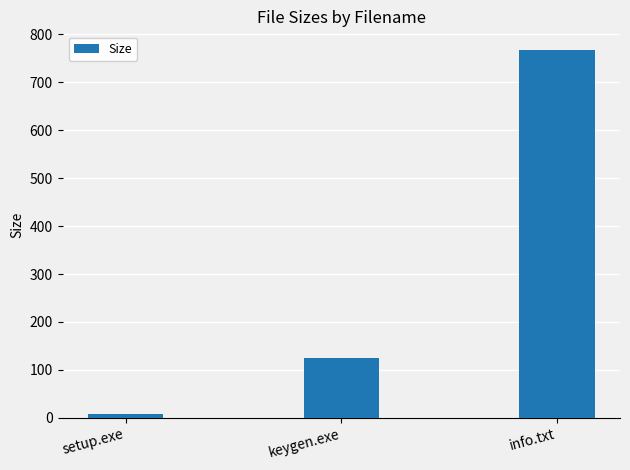

Where is the data nearest to the value 387?

keygen.exe